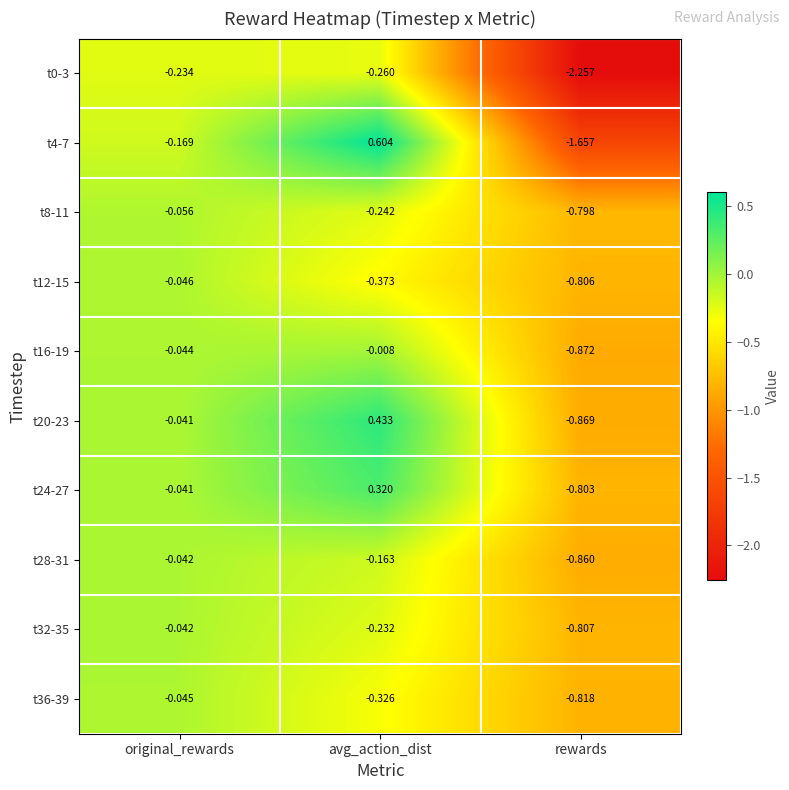

List the labels in order of t20-23 value, smallest first.

rewards, original_rewards, avg_action_dist